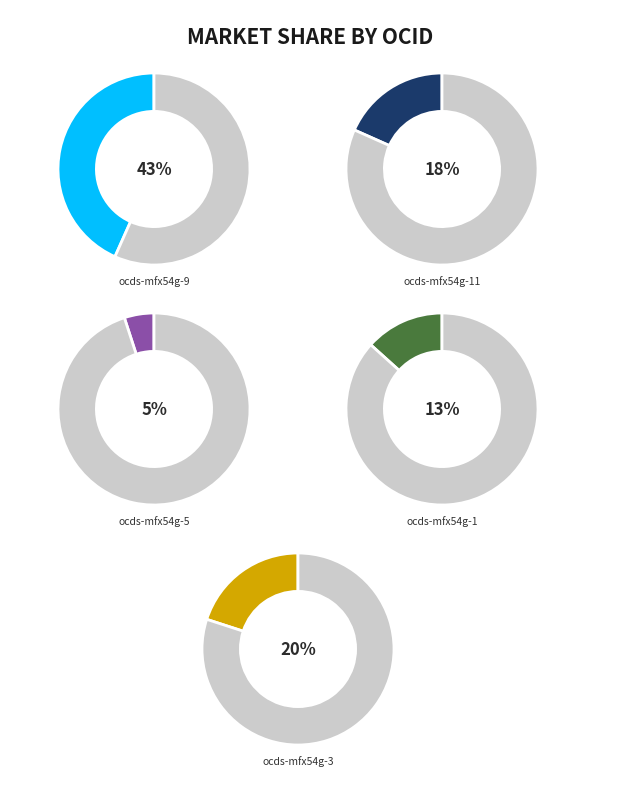

Rank the categories by value from lowest to highest.

ocds-mfx54g-5, ocds-mfx54g-1, ocds-mfx54g-11, ocds-mfx54g-3, ocds-mfx54g-9